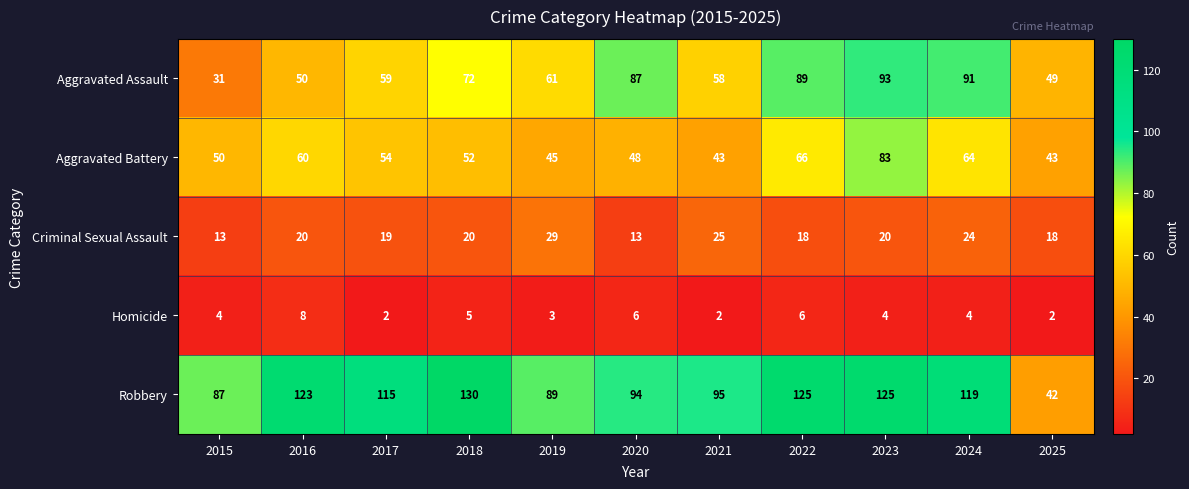

What is the lowest value of the Aggravated Assault series?

31